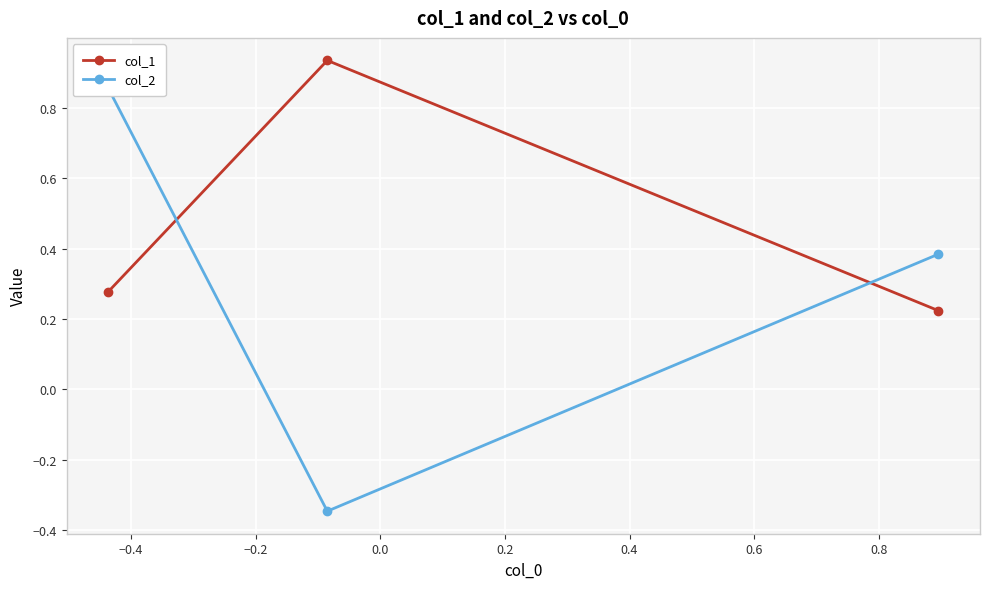

What is the smallest value displayed?

-0.3